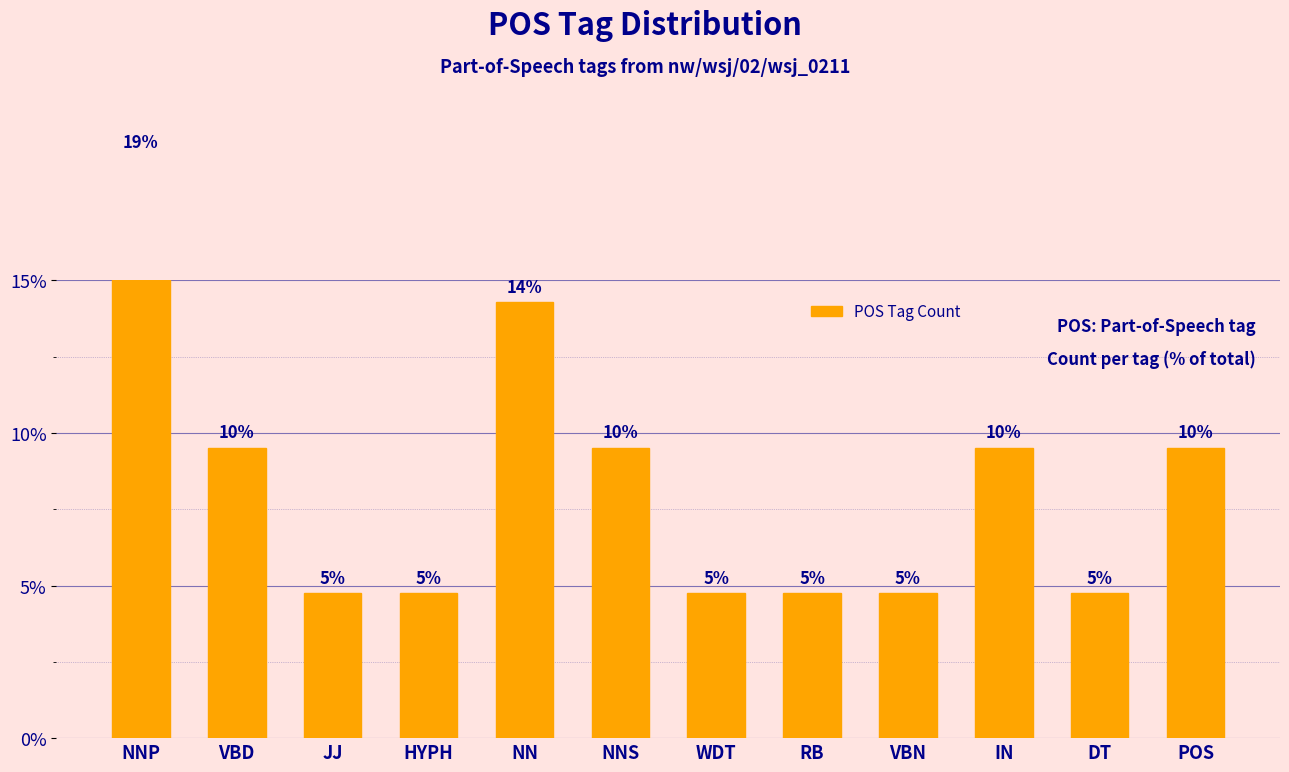

Reading right to left, list all the values displayed in this chart.

9.5	4.8	9.5	4.8	4.8	4.8	9.5	14.3	4.8	4.8	9.5	19.0